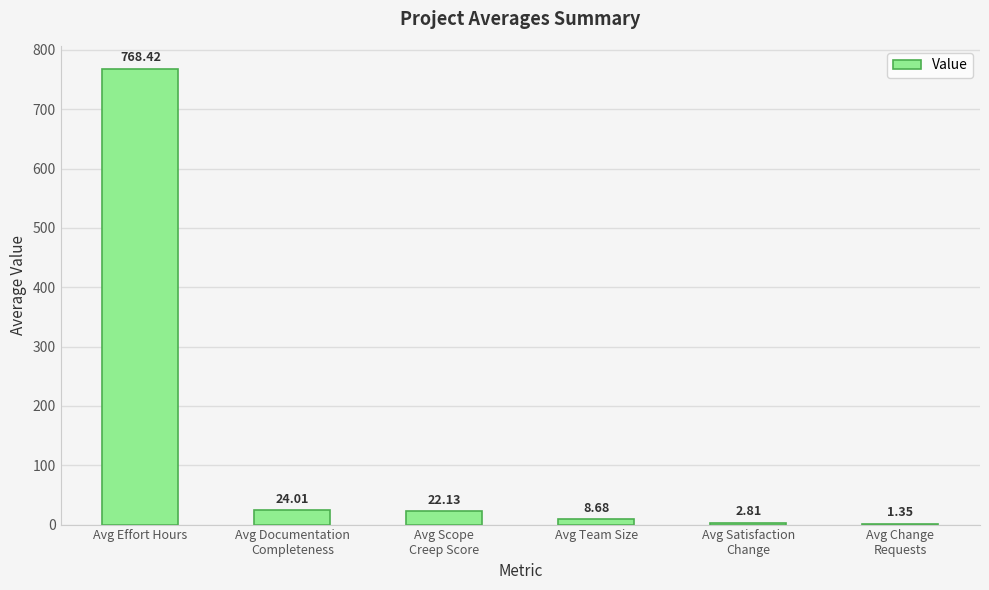

Does the chart contain stacked bars?

No